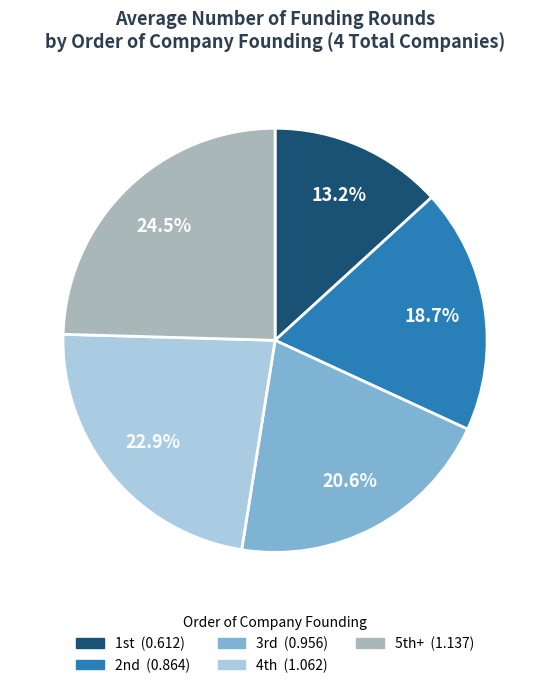

Is there a majority slice in this chart?

No